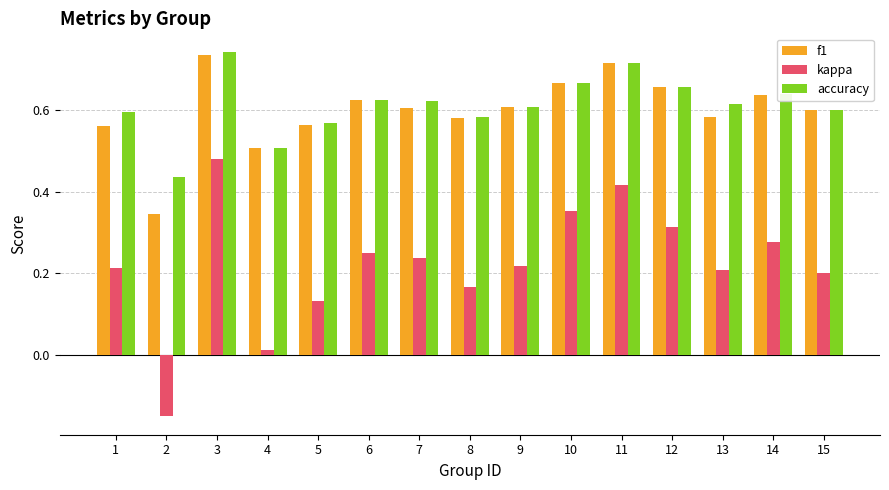

The f1 series shows 0.9 at 6. True or false?

False